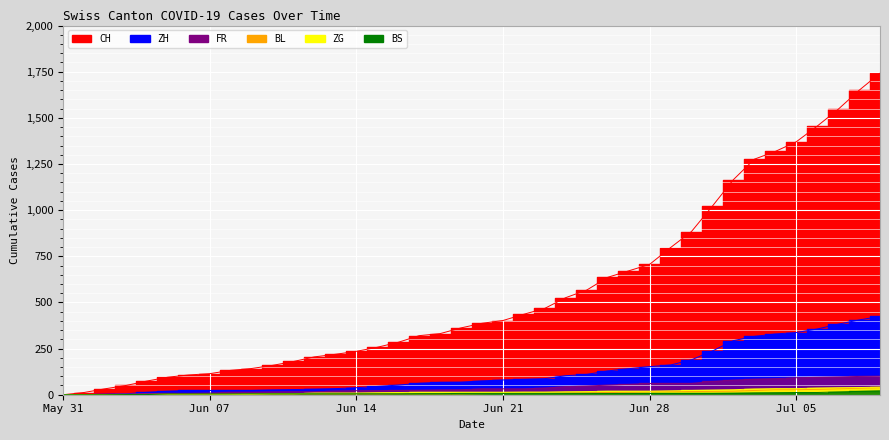

What is the difference between the maximum and minimum values in the BS series?

21